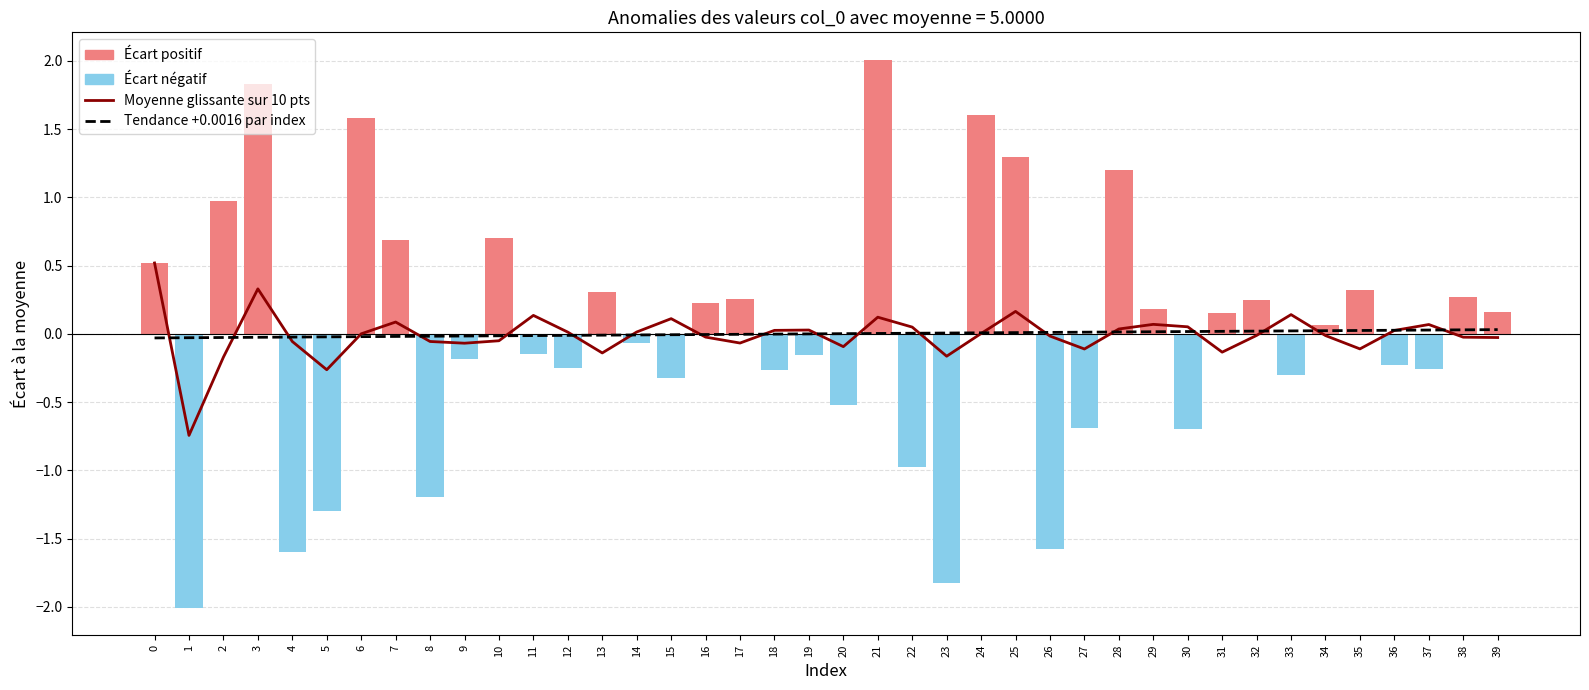

At which label is Moyenne glissante sur 10 pts closest to 0?

6